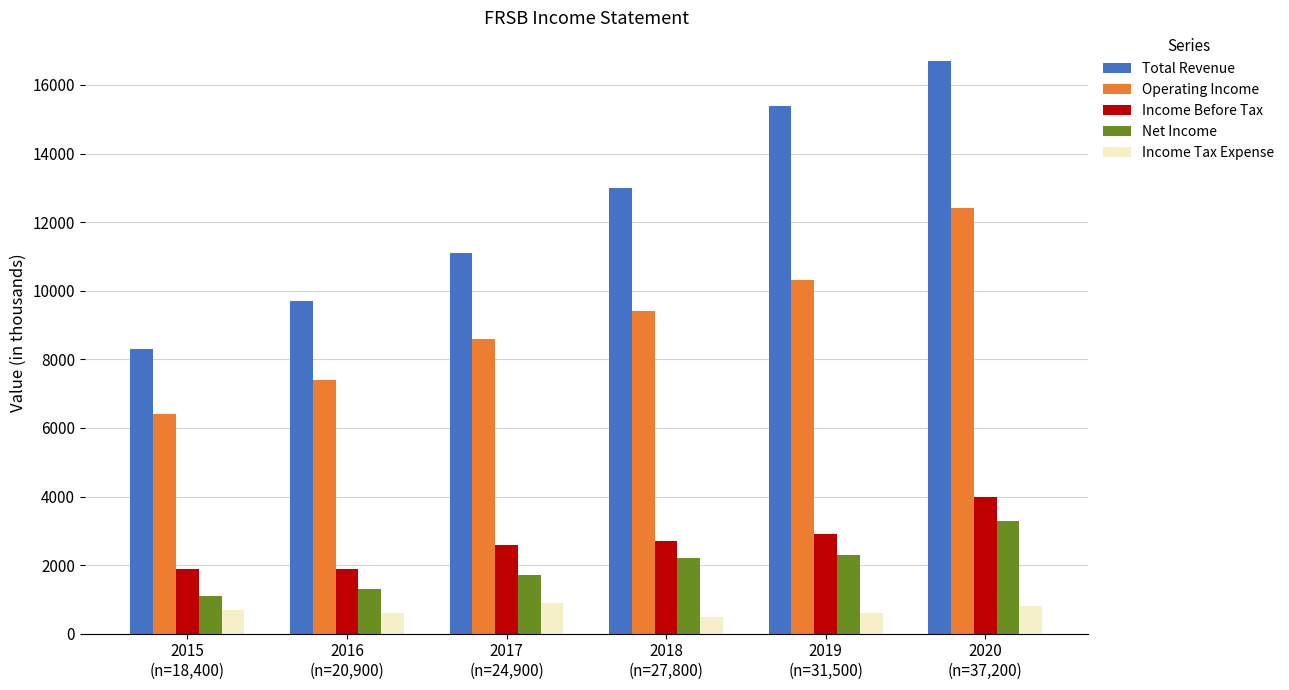

What is the minimum value for Operating Income?

6400